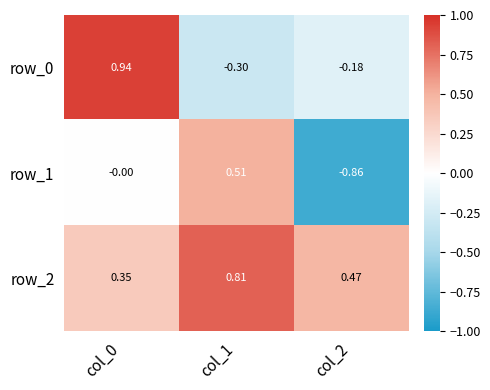

Is the value of row_0 at col_1 greater than the value of row_2 at col_2?

No